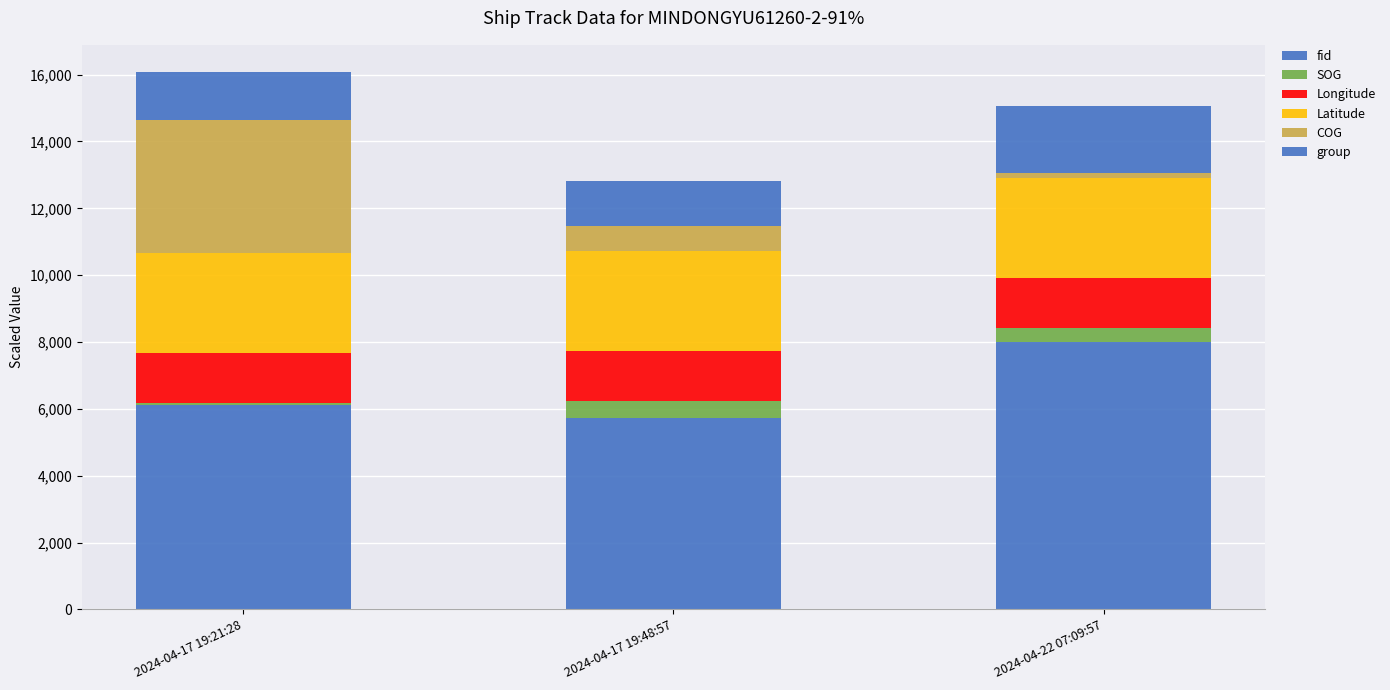

Rank the series by their maximum value, from lowest to highest.

SOG, Longitude, group, Latitude, COG, fid